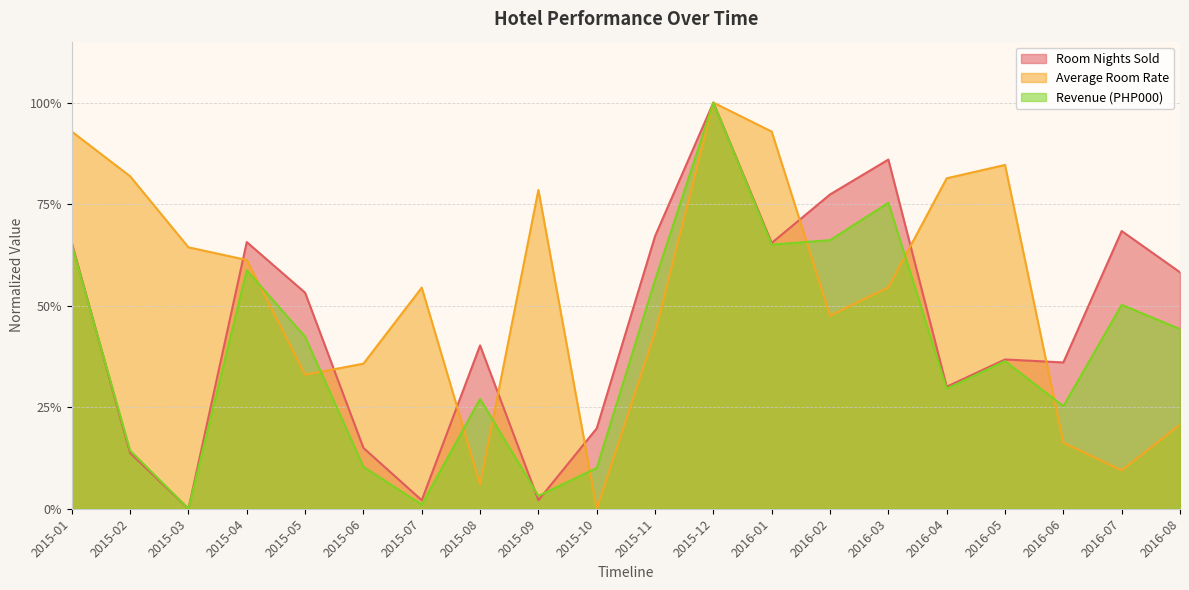

List the labels in order of Room Nights Sold value, largest first.

2015-12, 2016-03, 2016-02, 2016-07, 2015-11, 2015-04, 2015-01, 2016-01, 2016-08, 2015-05, 2015-08, 2016-05, 2016-06, 2016-04, 2015-10, 2015-06, 2015-02, 2015-07, 2015-09, 2015-03